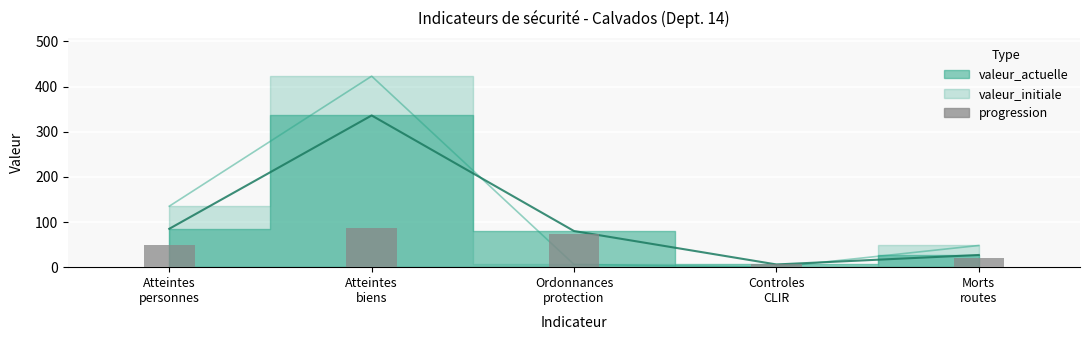

True or false: the data shows 69 at Atteintes
personnes.

False